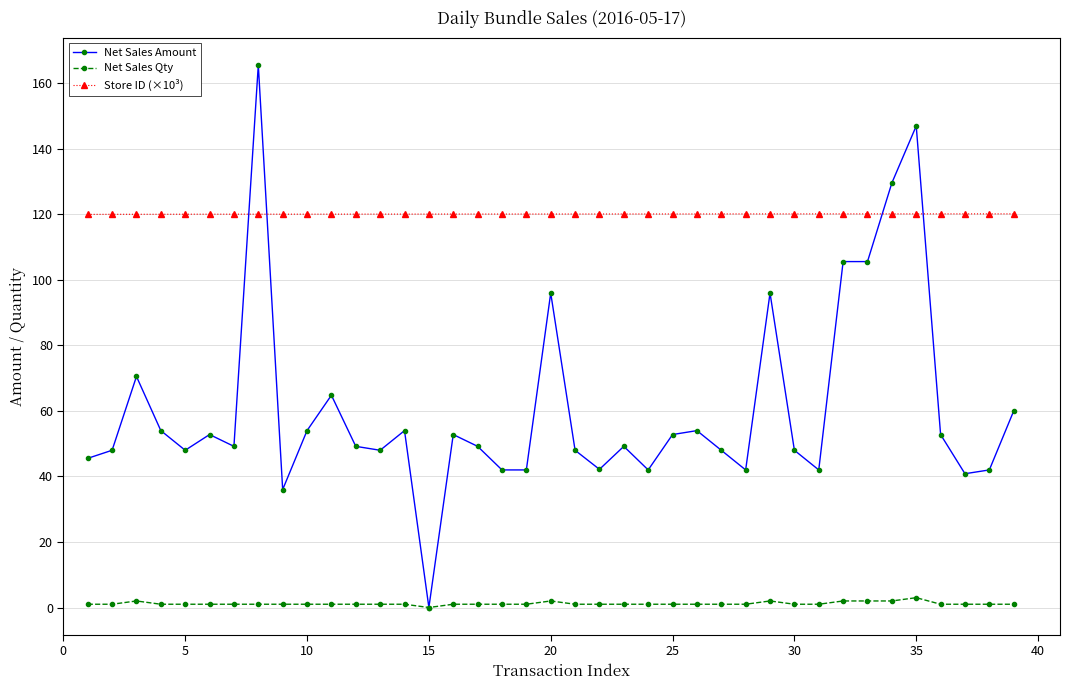

True or false: Store ID (×10³) and Net Sales Qty cross at least once.

False